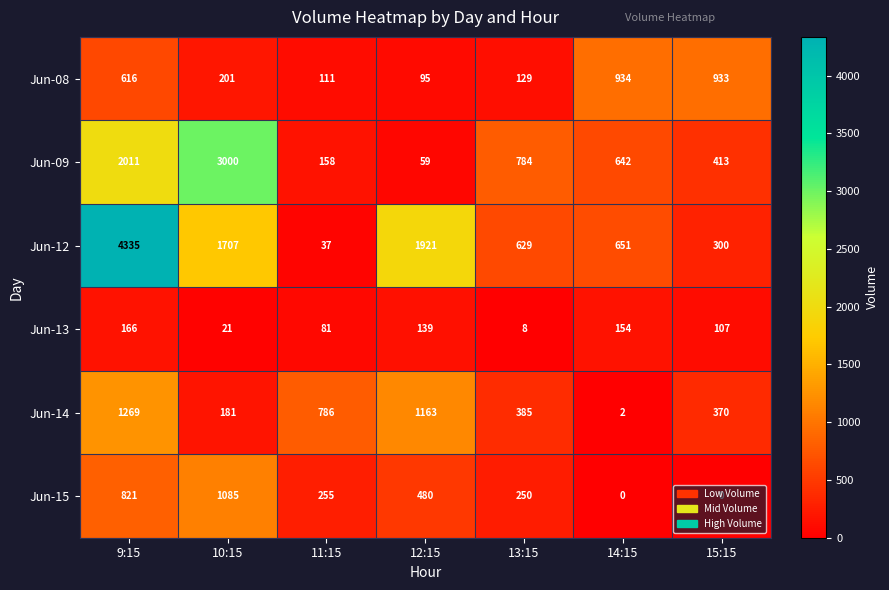

How many series are shown in this chart?

6